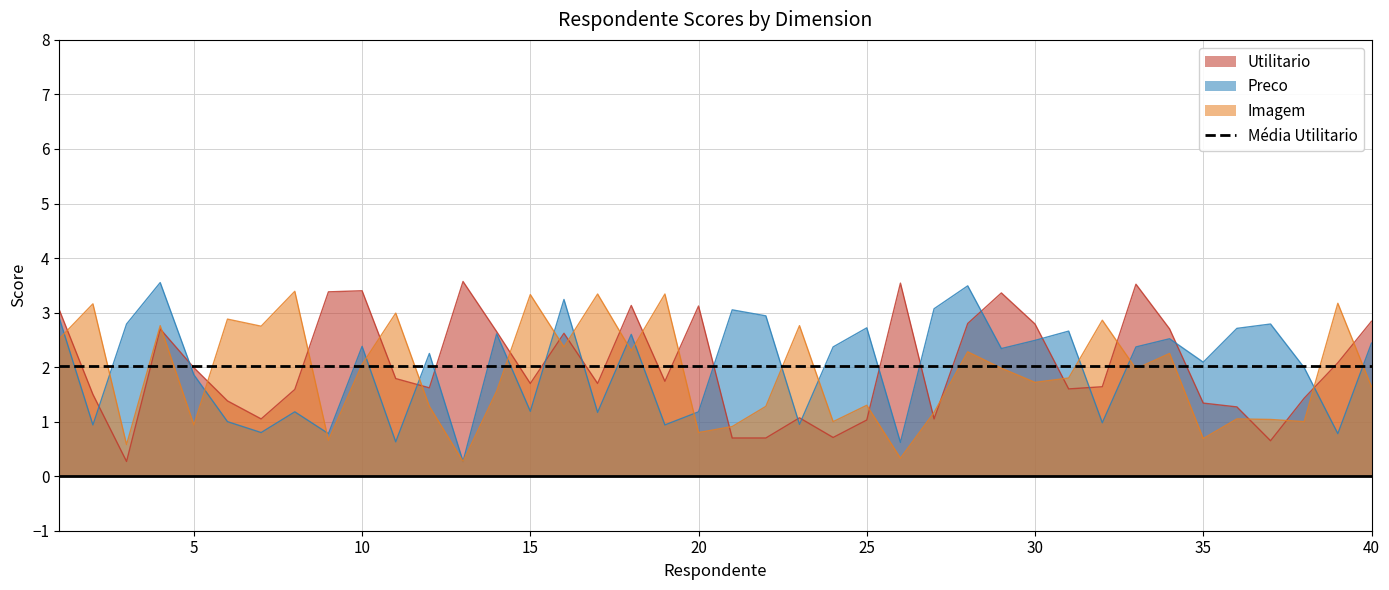

Which series has the largest range (max minus min)?

Utilitario